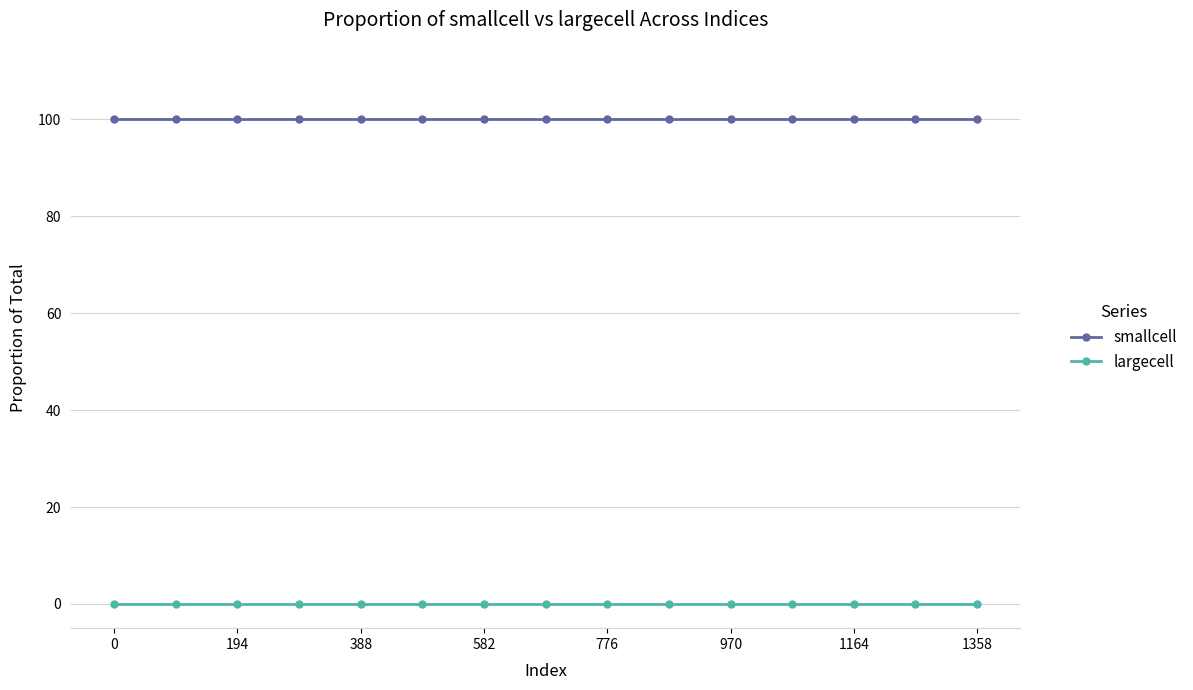

What is the highest value of the smallcell series?

100